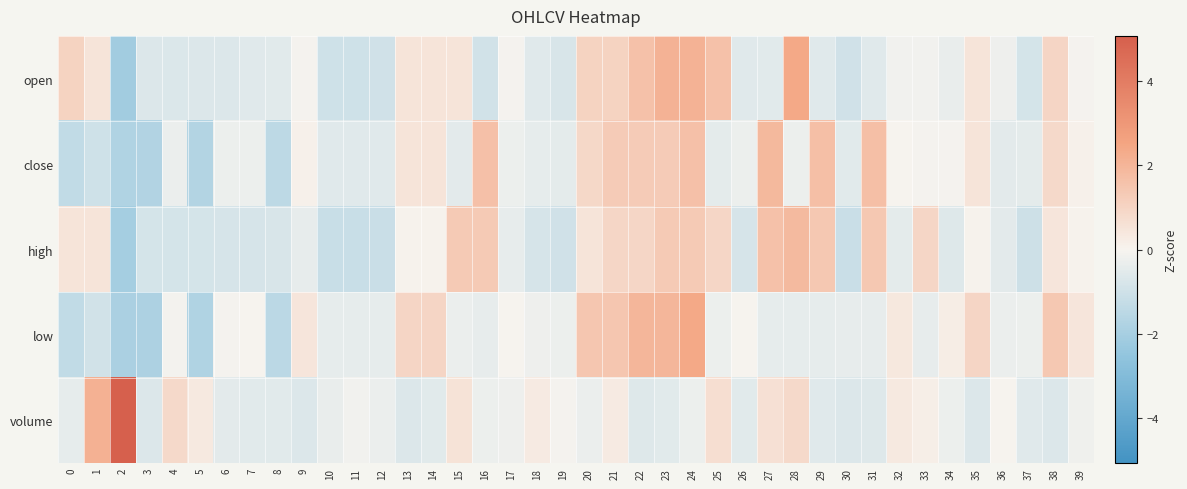

Reading left to right, list all the values displayed in this chart.

open: 0=1.0	1=0.5	2=-2.1	3=-0.6	4=-0.7	5=-0.6	6=-0.6	7=-0.6	8=-0.5	9=-0.0	10=-1.0	11=-1.0	12=-1.0	13=0.5	14=0.5	15=0.5	16=-0.9	17=-0.0	18=-0.6	19=-0.8	20=1.0	21=1.0	22=1.6	23=2.1	24=2.1	25=1.6	26=-0.6	27=-0.5	28=2.4	29=-0.6	30=-1.0	31=-0.6	32=-0.2	33=-0.2	34=-0.3	35=0.5	36=-0.2	37=-0.9	38=1.0	39=-0.0
close: 0=-1.3	1=-1.0	2=-1.8	3=-1.7	4=-0.3	5=-1.7	6=-0.3	7=-0.3	8=-1.5	9=0.1	10=-0.6	11=-0.6	12=-0.6	13=0.5	14=0.5	15=-0.5	16=1.7	17=-0.3	18=-0.4	19=-0.5	20=0.9	21=1.3	22=1.3	23=1.3	24=1.7	25=-0.5	26=-0.3	27=1.9	28=-0.3	29=1.7	30=-0.6	31=1.7	32=0.0	33=-0.1	34=-0.1	35=0.5	36=-0.5	37=-0.5	38=0.9	39=0.1
high: 0=0.5	1=0.5	2=-2.1	3=-0.9	4=-0.9	5=-0.9	6=-0.8	7=-0.8	8=-0.8	9=-0.4	10=-1.2	11=-1.2	12=-1.1	13=0.1	14=0.1	15=1.3	16=1.3	17=-0.4	18=-0.8	19=-1.0	20=0.5	21=1.0	22=1.0	23=1.3	24=1.3	25=1.0	26=-0.8	27=1.6	28=1.8	29=1.4	30=-1.1	31=1.4	32=-0.5	33=1.0	34=-0.6	35=0.1	36=-0.5	37=-1.0	38=0.5	39=0.1
low: 0=-1.3	1=-1.0	2=-1.9	3=-1.8	4=-0.1	5=-1.8	6=-0.1	7=-0.0	8=-1.5	9=0.5	10=-0.4	11=-0.4	12=-0.4	13=1.0	14=1.0	15=-0.3	16=-0.4	17=-0.0	18=-0.2	19=-0.3	20=1.5	21=1.5	22=1.9	23=1.9	24=2.4	25=-0.3	26=-0.0	27=-0.4	28=-0.4	29=-0.4	30=-0.4	31=-0.4	32=0.4	33=-0.4	34=0.2	35=1.0	36=-0.3	37=-0.3	38=1.4	39=0.5
volume: 0=-0.4	1=2.1	2=5.1	3=-0.7	4=0.9	5=0.3	6=-0.5	7=-0.5	8=-0.5	9=-0.7	10=-0.3	11=-0.1	12=-0.3	13=-0.7	14=-0.5	15=0.6	16=-0.3	17=-0.2	18=0.3	19=-0.1	20=-0.3	21=0.3	22=-0.6	23=-0.5	24=-0.2	25=0.7	26=-0.5	27=0.6	28=0.9	29=-0.6	30=-0.7	31=-0.6	32=0.3	33=0.2	34=-0.3	35=-0.7	36=-0.0	37=-0.6	38=-0.7	39=-0.2